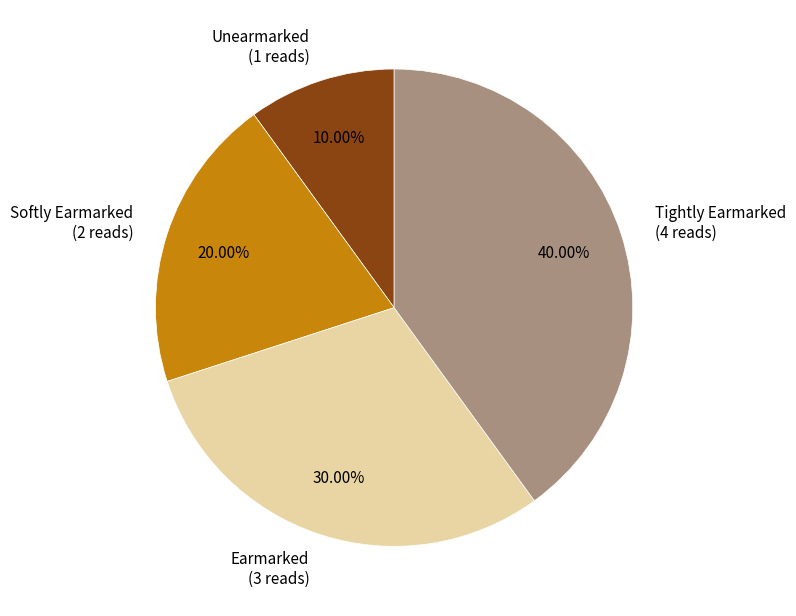

Is there a majority slice in this chart?

No